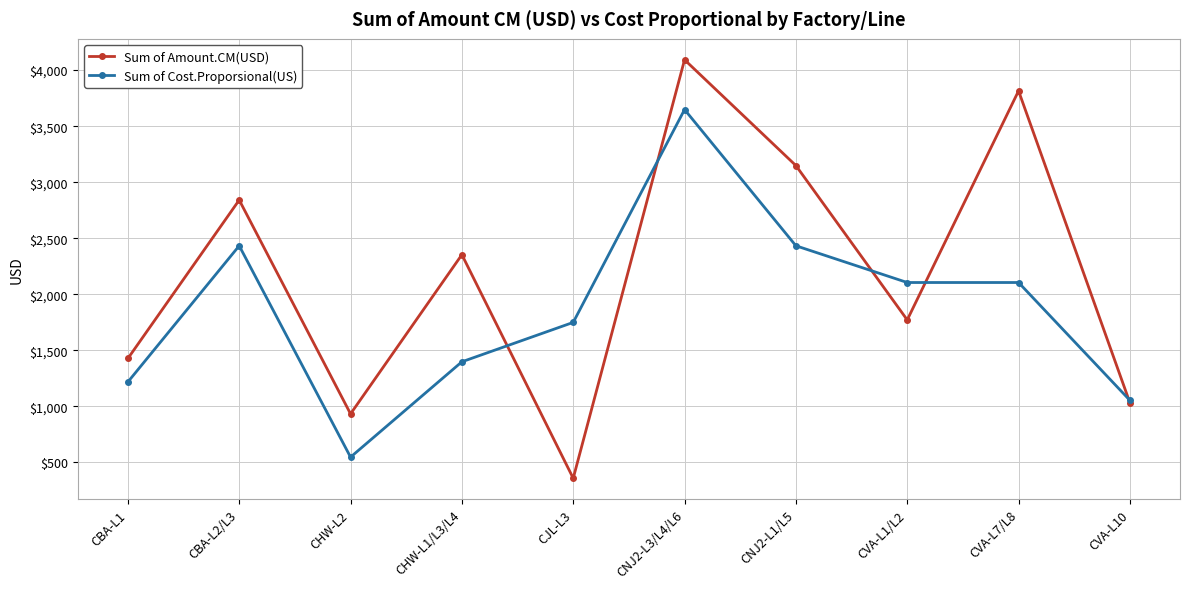

At CJL-L3, list the series in order from largest to smallest.

Sum of Cost.Proporsional(US), Sum of Amount.CM(USD)